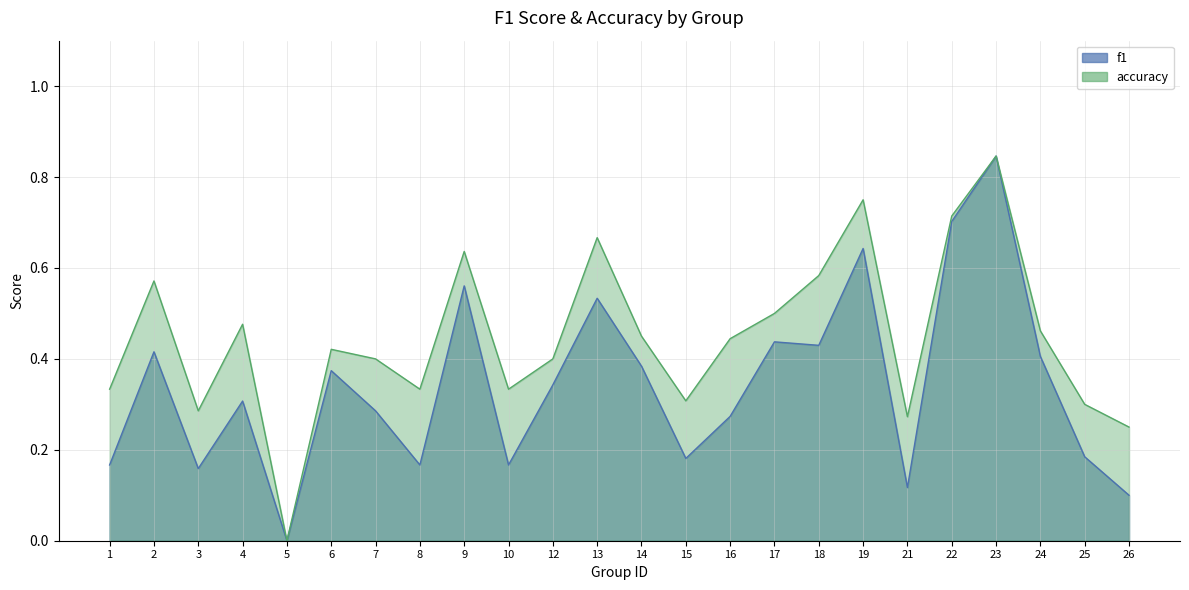

Which series has the widest spread of values?

f1